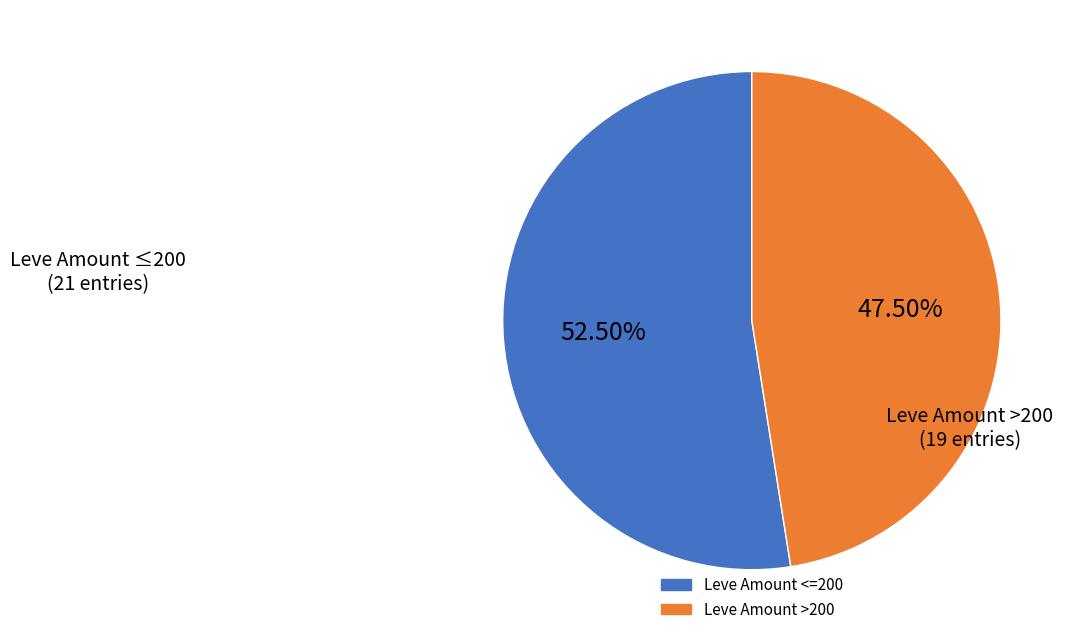

To the nearest percent, what is the difference between the largest and smallest slice percentages?

5%